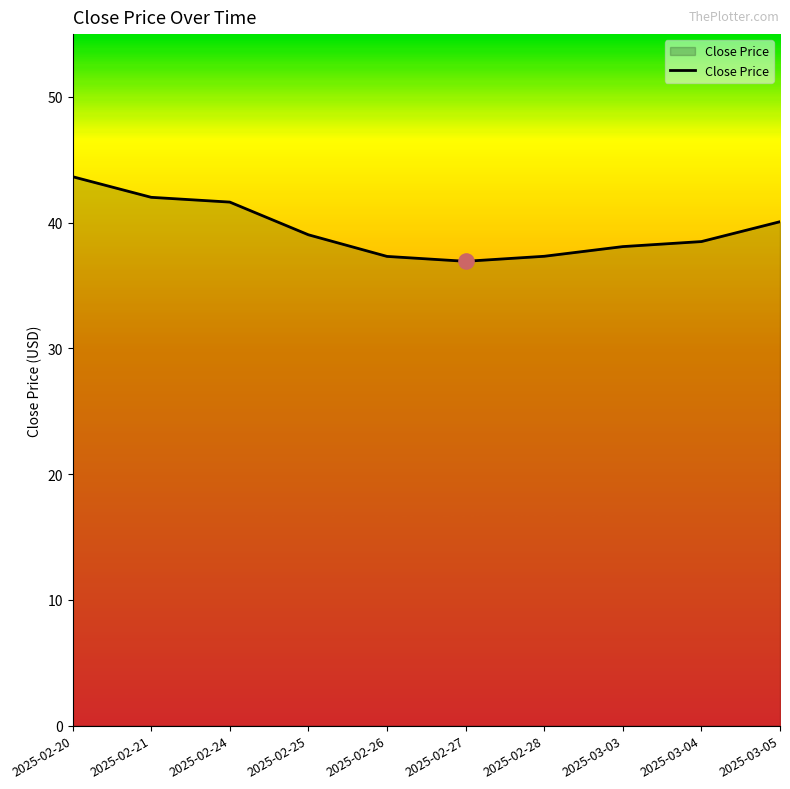

What is the ratio of the value at 2025-02-25 to the value at 2025-02-27?

1.1